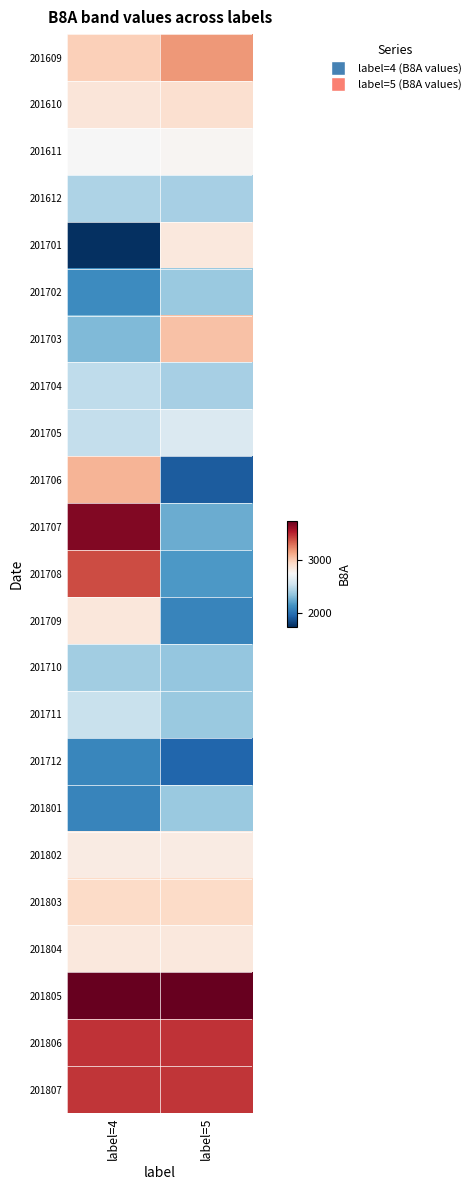

What is the maximum value shown in the chart?

3753